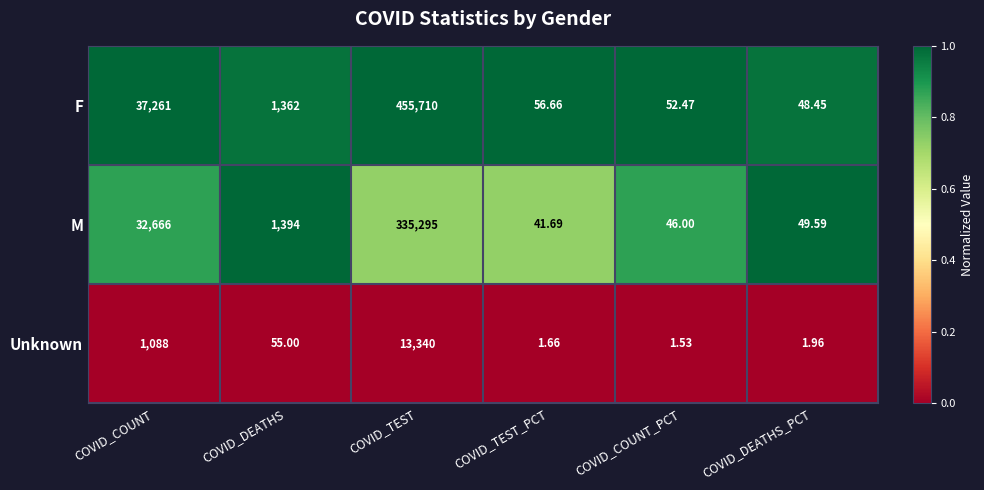

Which series changed the most between COVID_COUNT and COVID_TEST?

F